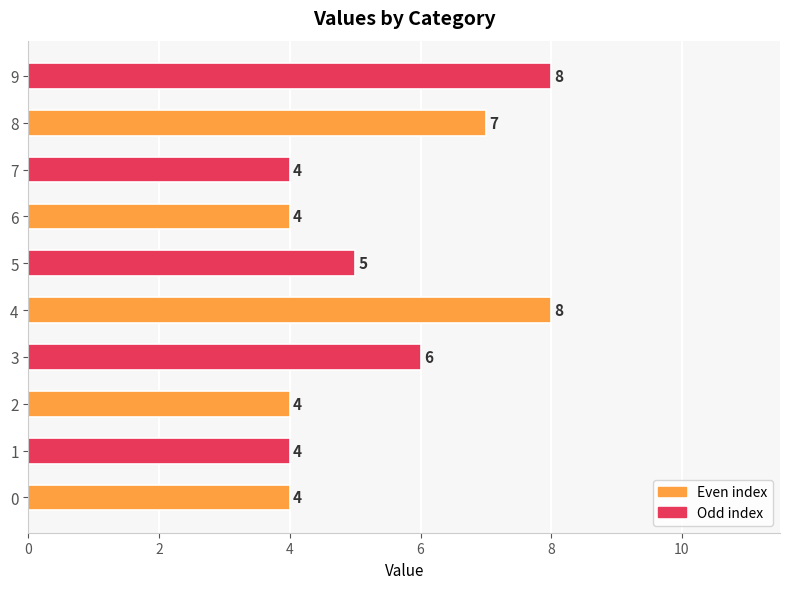

Are the bars grouped side by side (vs. stacked)?

No